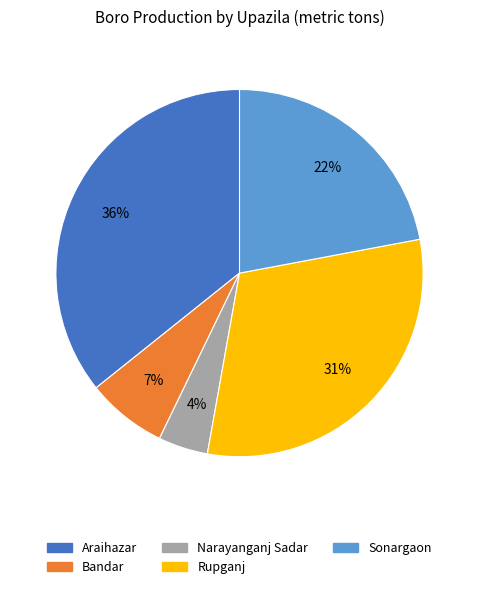

Rank the categories by value from lowest to highest.

Narayanganj Sadar, Bandar, Sonargaon, Rupganj, Araihazar